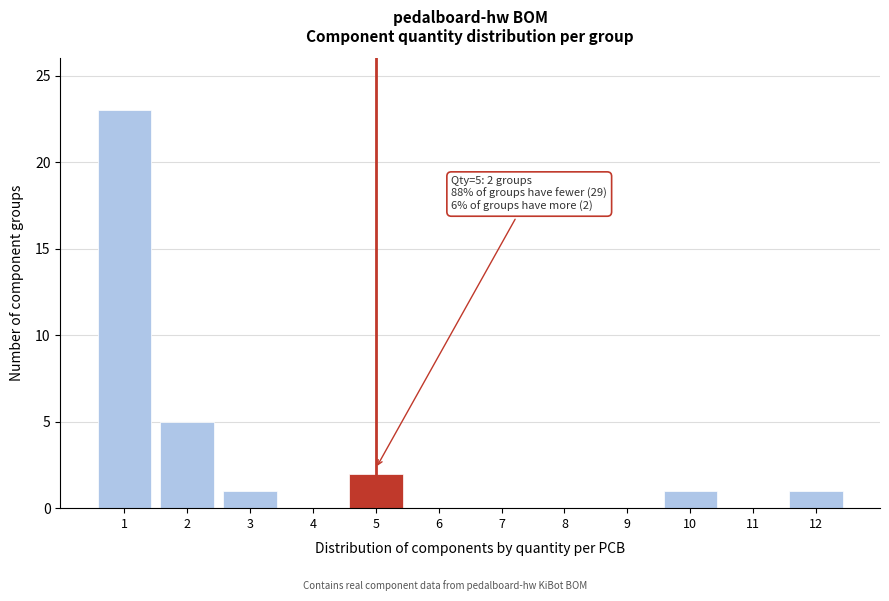

Reading right to left, what are all the values shown in this chart?

12=1	11=0	10=1	9=0	8=0	7=0	6=0	5=2	4=0	3=1	2=5	1=23